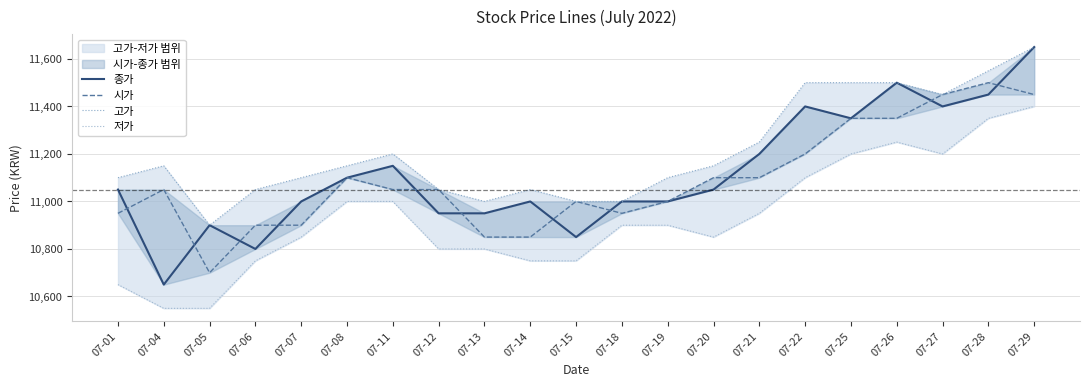

Rank the categories by 시가 value from highest to lowest.

07-28, 07-27, 07-29, 07-25, 07-26, 07-22, 07-08, 07-20, 07-21, 07-04, 07-11, 07-12, 07-15, 07-19, 07-01, 07-18, 07-06, 07-07, 07-13, 07-14, 07-05